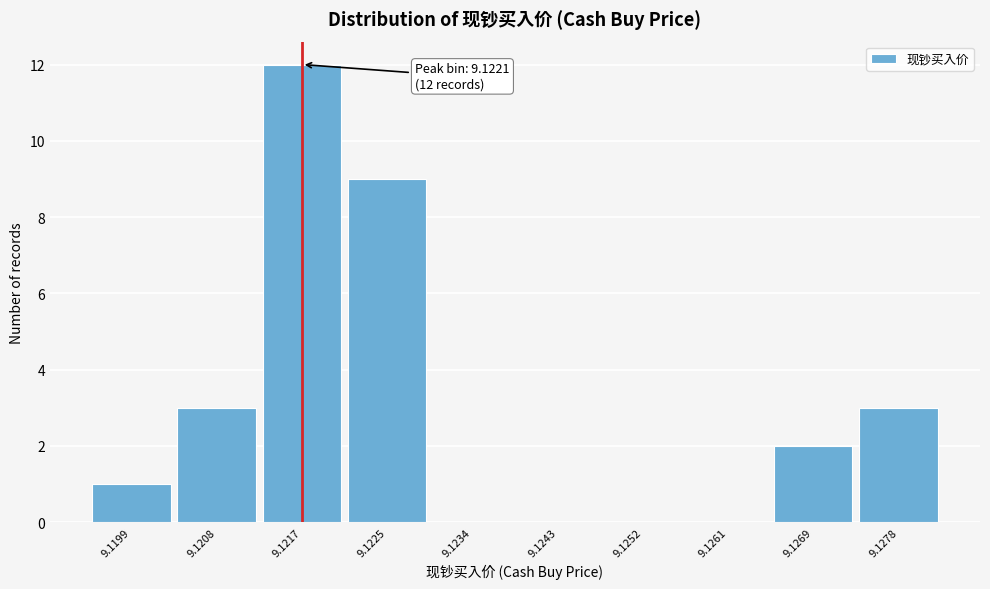

Reading right to left, list all the values displayed in this chart.

9.1278=3	9.1269=2	9.1261=0	9.1252=0	9.1243=0	9.1234=0	9.1225=9	9.1217=12	9.1208=3	9.1199=1